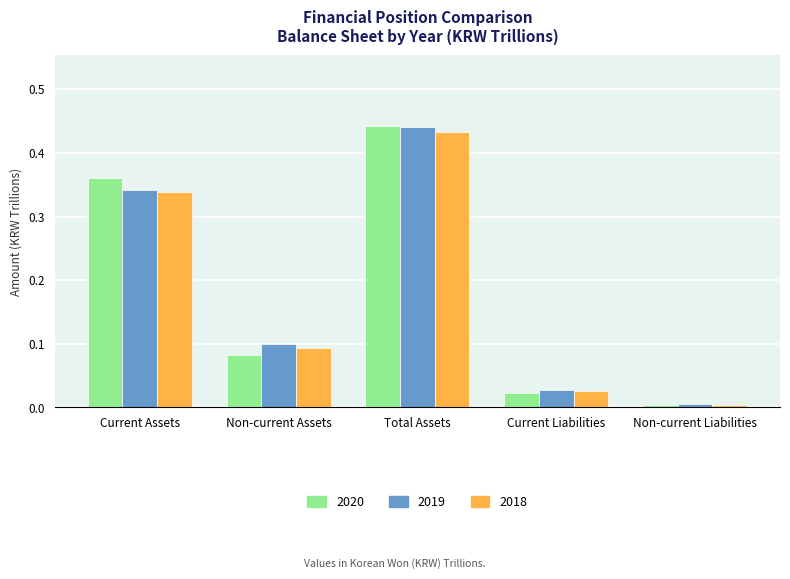

Which label corresponds to the largest value in the chart?

Total Assets